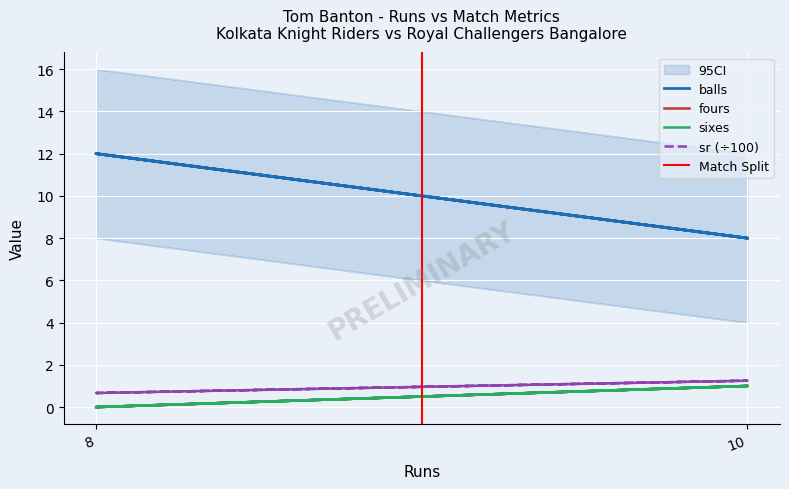

Where is the first local maximum for balls?

8